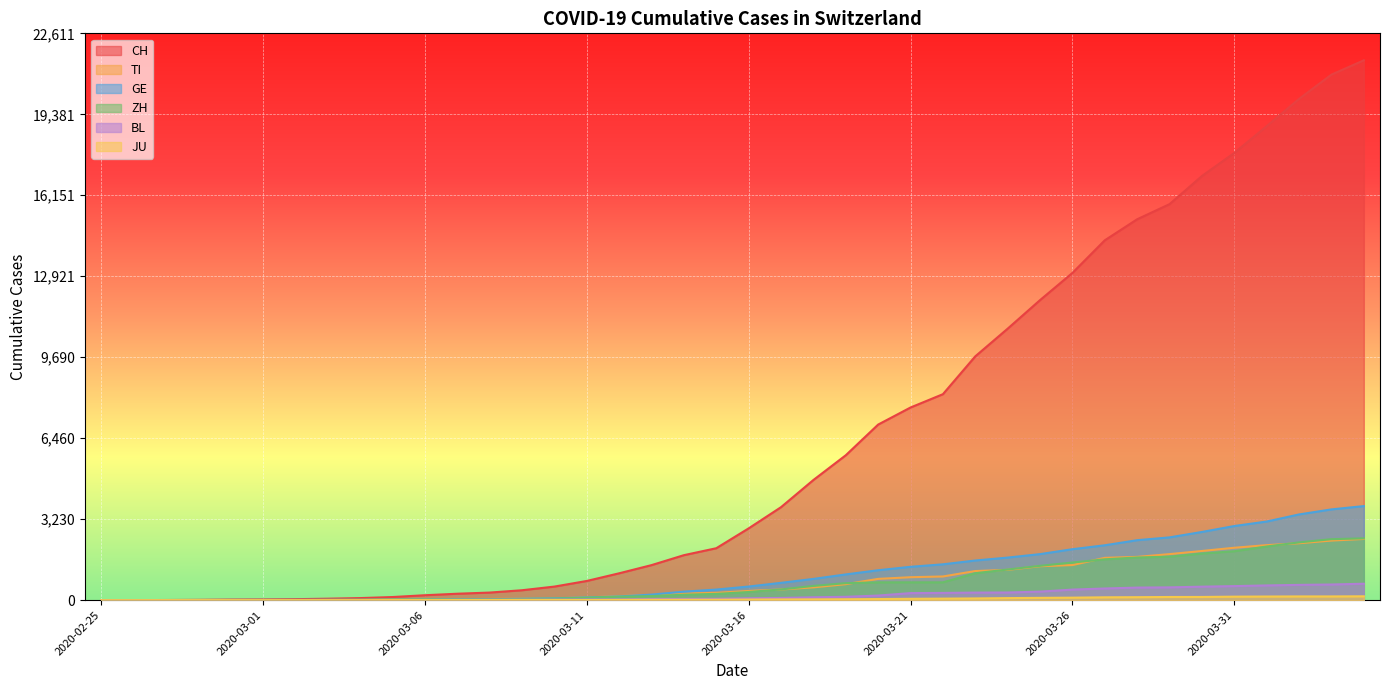

Is the value of TI at 2020-03-20 greater than the value of ZH at 2020-03-25?

No